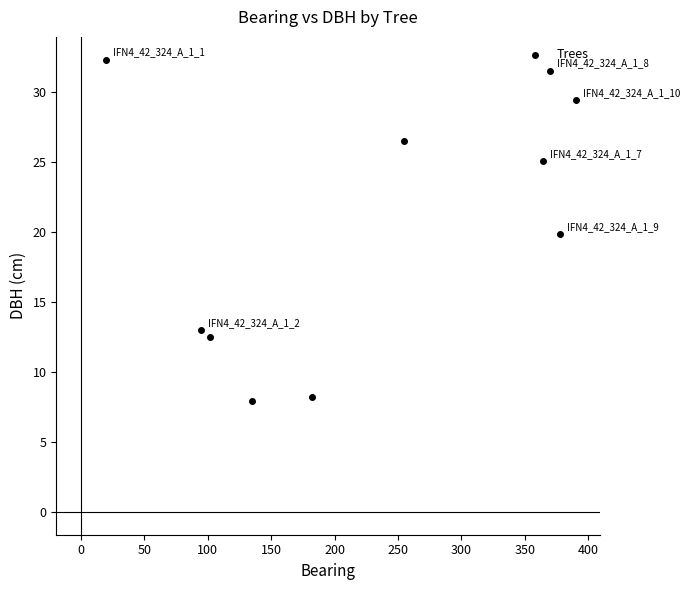

What is the average Y value?

20.6